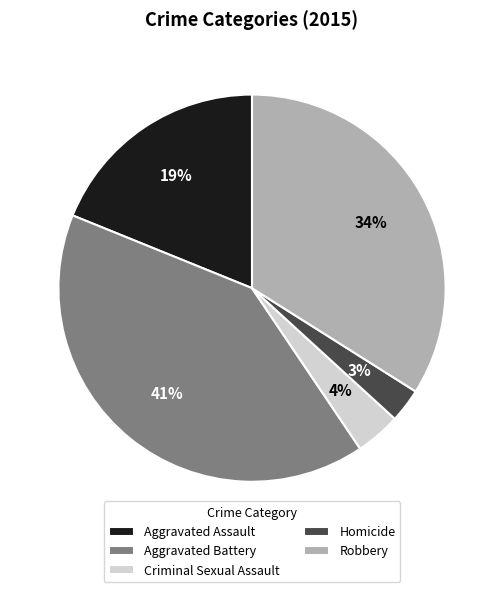

Is Criminal Sexual Assault the majority of the pie?

No